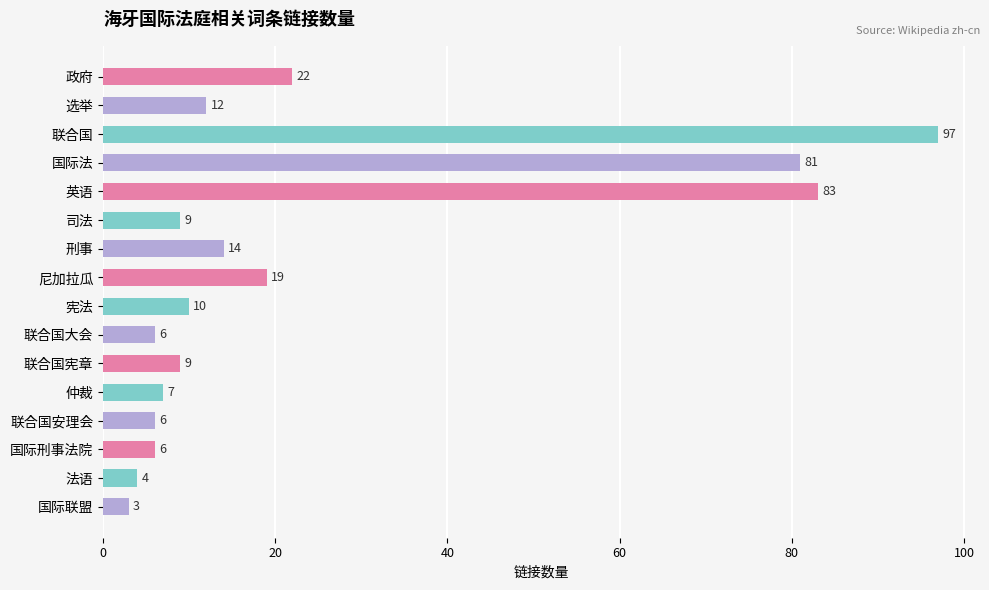

Reading top to bottom, transcribe all the data shown in this chart.

22	12	97	81	83	9	14	19	10	6	9	7	6	6	4	3